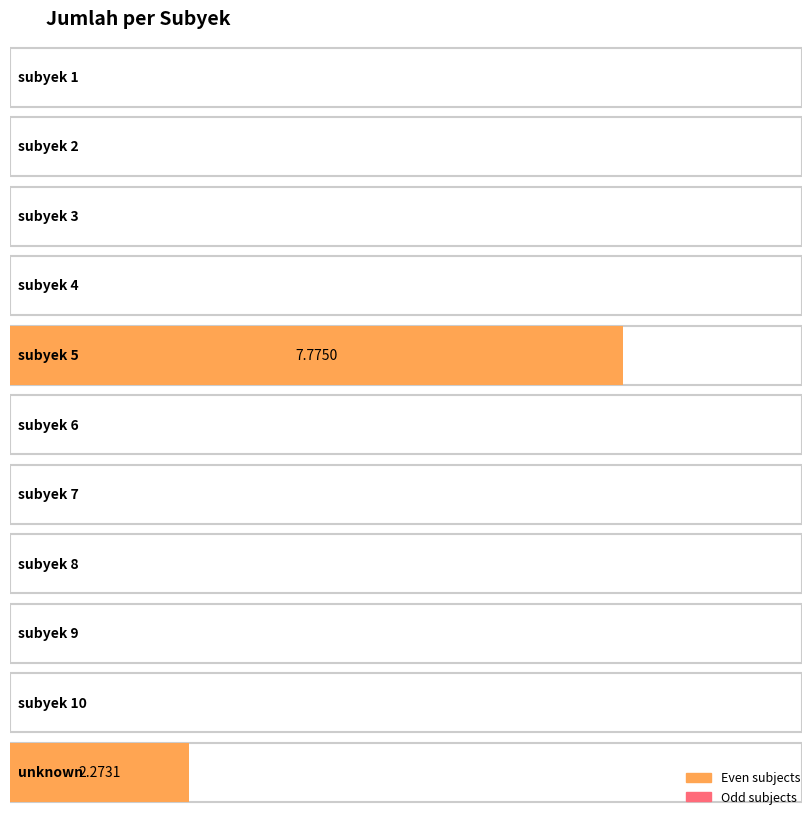

Rank the categories by value from lowest to highest.

subyek 1, subyek 2, subyek 3, subyek 4, subyek 6, subyek 7, subyek 8, subyek 9, subyek 10, unknown, subyek 5